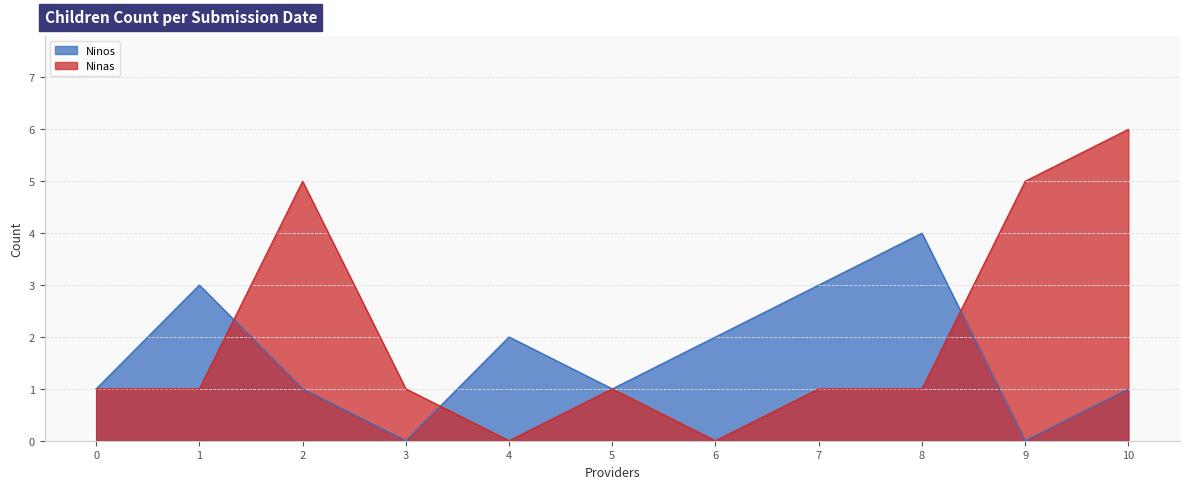

Which series has the largest total across all categories?

Ninas